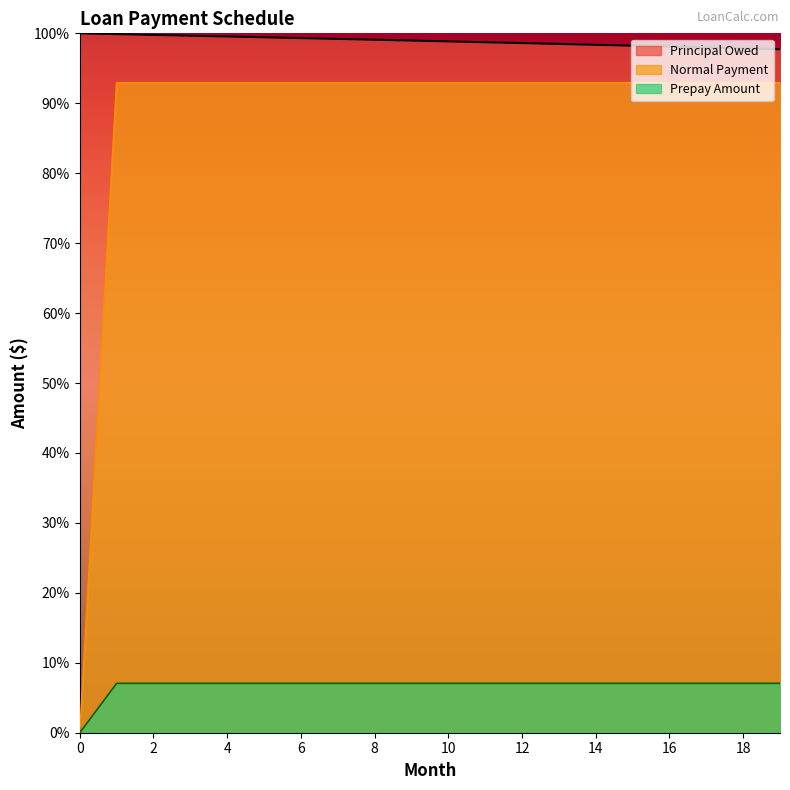

Reading left to right, list all the values displayed in this chart.

Principal Owed: 100.0	99.9	99.8	99.7	99.6	99.4	99.3	99.2	99.1	99.0	98.8	98.7	98.6	98.5	98.4	98.2	98.1	98.0	97.9	97.7
Normal Payment: 0.0	92.9	92.9	92.9	92.9	92.9	92.9	92.9	92.9	92.9	92.9	92.9	92.9	92.9	92.9	92.9	92.9	92.9	92.9	92.9
Prepay Amount: 0.0	7.1	7.1	7.1	7.1	7.1	7.1	7.1	7.1	7.1	7.1	7.1	7.1	7.1	7.1	7.1	7.1	7.1	7.1	7.1